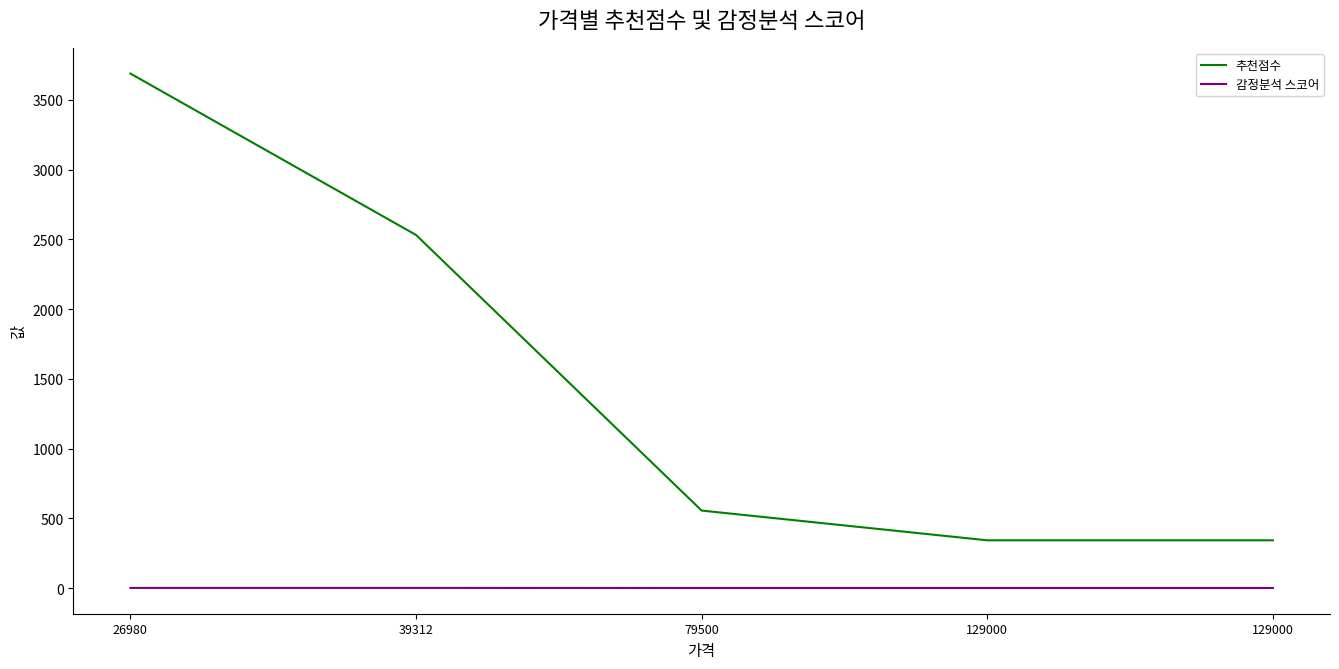

Between 26980 and 79500, which is larger?

26980